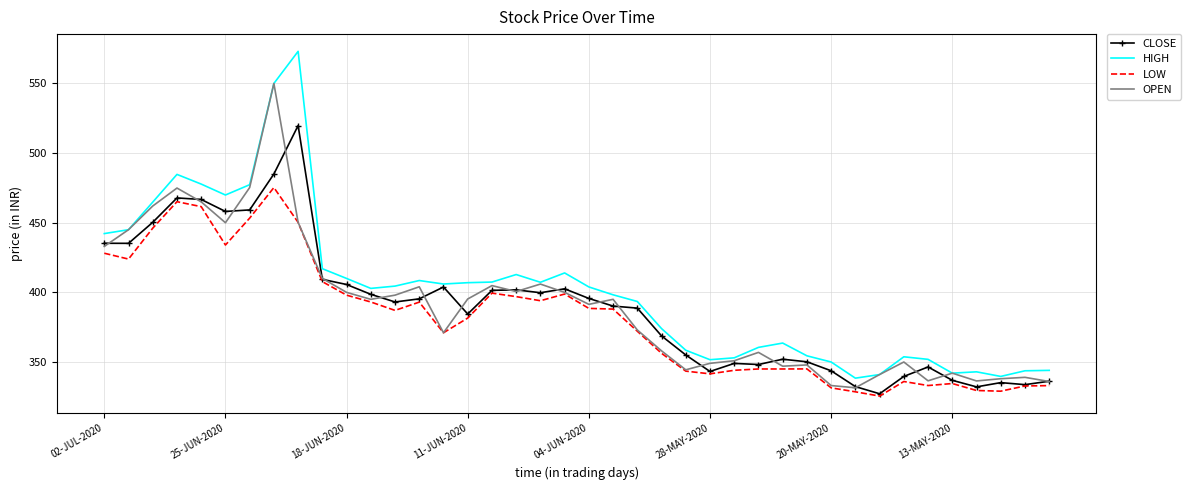

What is the smallest value displayed?

325.6